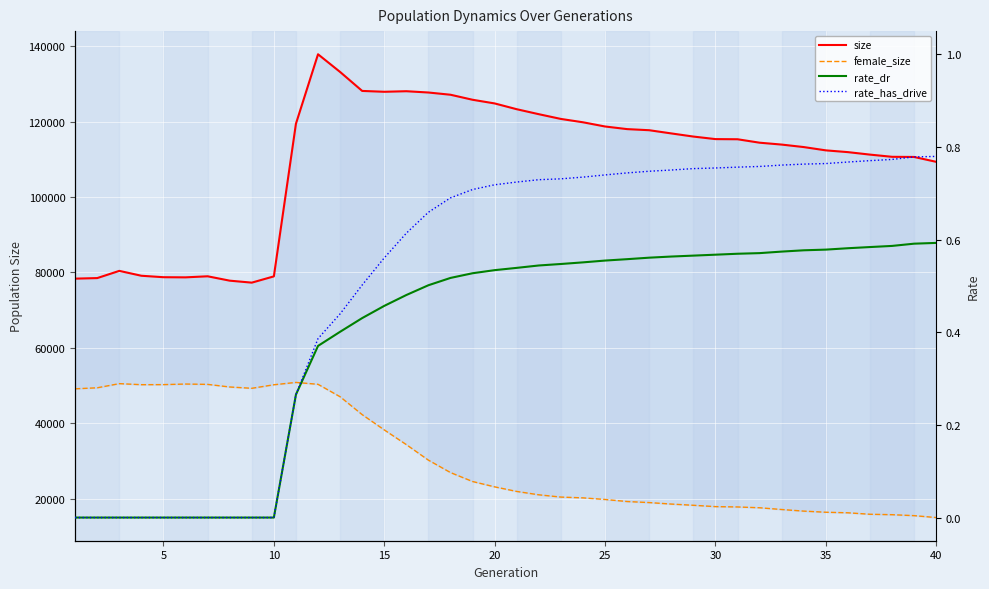

Reading left to right, list all the values displayed in this chart.

size: 78364.0	78510.0	80419.0	79127.0	78742.0	78704.0	78986.0	77826.0	77302.0	78962.0	119422.0	137832.0	133146.0	128117.0	127891.0	128041.0	127698.0	127108.0	125775.0	124803.0	123270.0	121950.0	120693.0	119806.0	118692.0	117996.0	117702.0	116854.0	116022.0	115348.0	115307.0	114395.0	113896.0	113236.0	112363.0	111894.0	111237.0	110655.0	110612.0	109323.0
female_size: 49159.0	49430.0	50529.0	50253.0	50271.0	50425.0	50334.0	49645.0	49294.0	50231.0	50854.0	50354.0	47059.0	42318.0	38268.0	34369.0	30250.0	26961.0	24588.0	23173.0	21958.0	21064.0	20462.0	20254.0	19826.0	19284.0	19003.0	18612.0	18289.0	17932.0	17845.0	17631.0	17166.0	16742.0	16443.0	16297.0	15909.0	15793.0	15538.0	15034.0
rate_dr: 0.0	0.0	0.0	0.0	0.0	0.0	0.0	0.0	0.0	0.0	0.3	0.4	0.4	0.4	0.5	0.5	0.5	0.5	0.5	0.5	0.5	0.5	0.5	0.6	0.6	0.6	0.6	0.6	0.6	0.6	0.6	0.6	0.6	0.6	0.6	0.6	0.6	0.6	0.6	0.6
rate_has_drive: 0.0	0.0	0.0	0.0	0.0	0.0	0.0	0.0	0.0	0.0	0.3	0.4	0.4	0.5	0.6	0.6	0.7	0.7	0.7	0.7	0.7	0.7	0.7	0.7	0.7	0.7	0.7	0.8	0.8	0.8	0.8	0.8	0.8	0.8	0.8	0.8	0.8	0.8	0.8	0.8